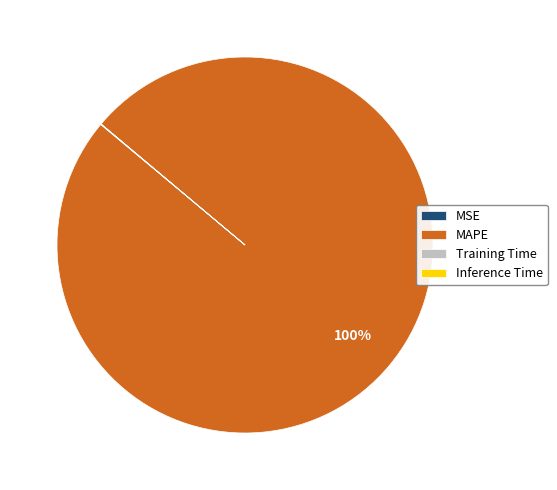

To the nearest percent, what is the average slice percentage?

25%